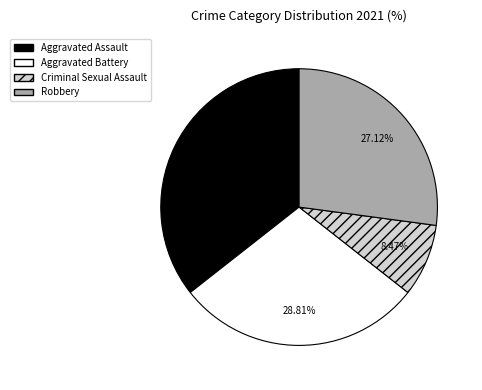

The Robbery slice represents 19% of the pie. True or false?

False